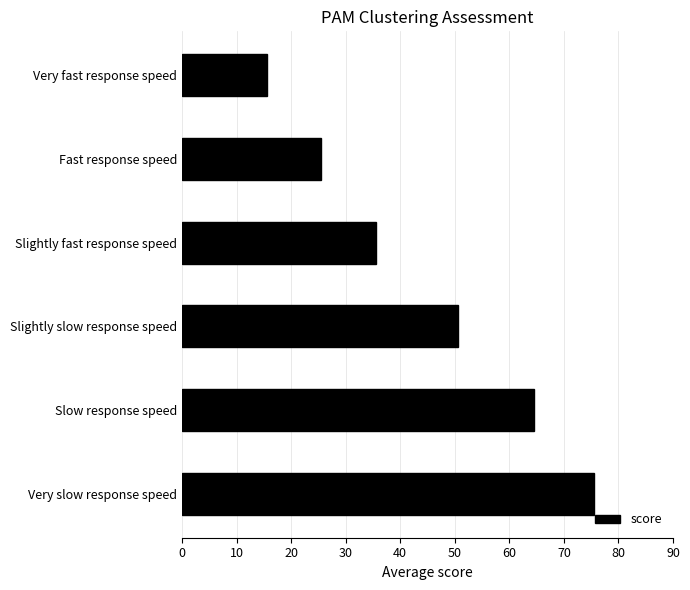

Reading bottom to top, transcribe all the data shown in this chart.

75.5	64.5	50.5	35.5	25.5	15.5